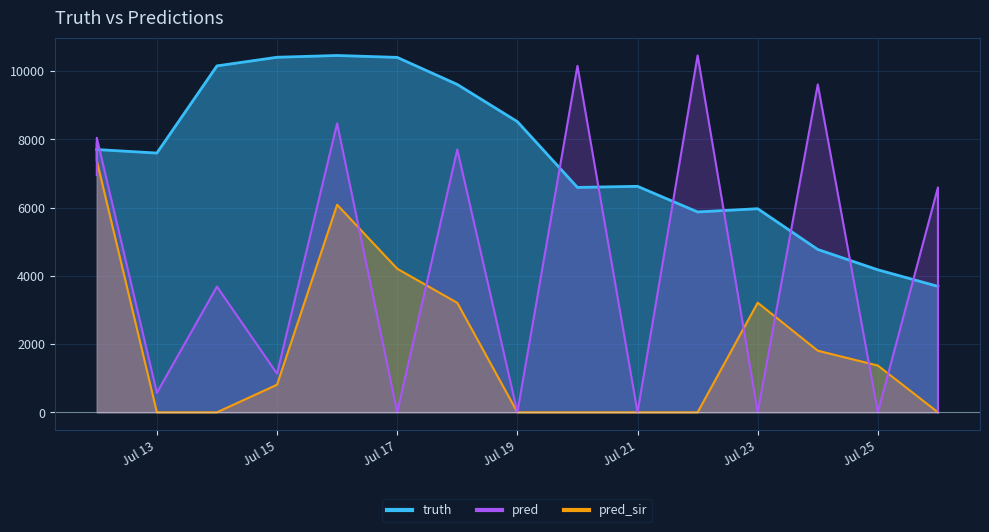

Which has a higher value, Jul 17 or Jul 23?

Jul 17